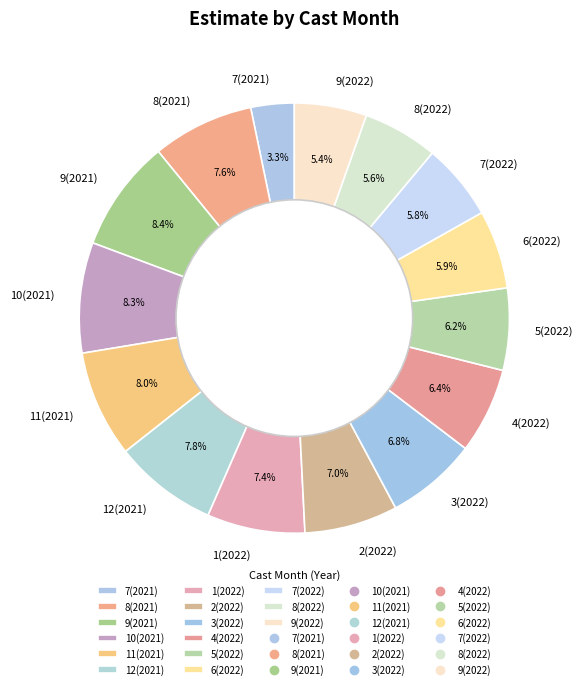

Is there any slice that represents more than half of the pie?

No